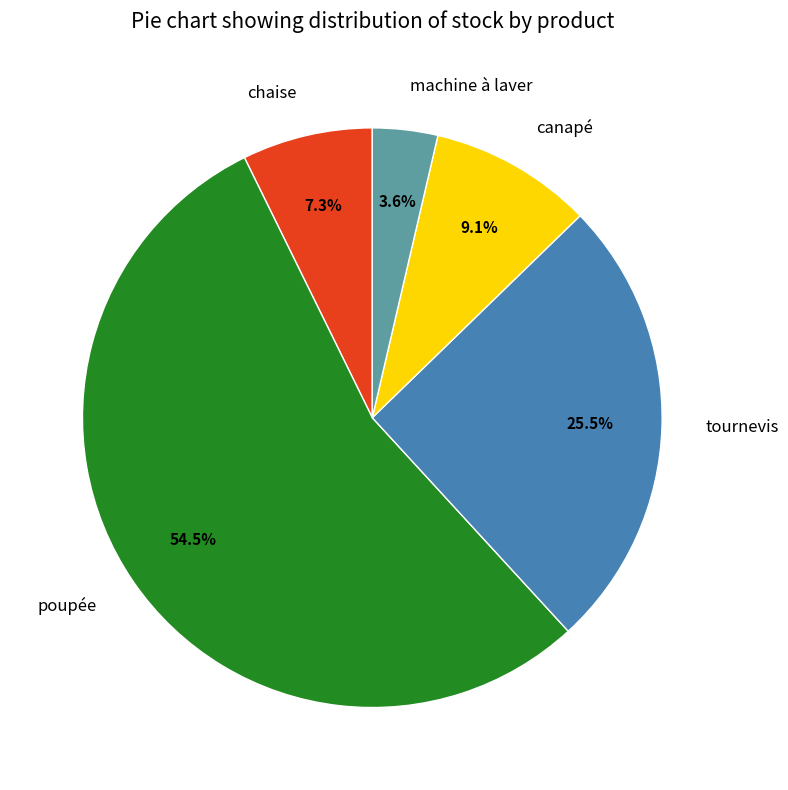

What is the largest slice in the pie chart?

poupée